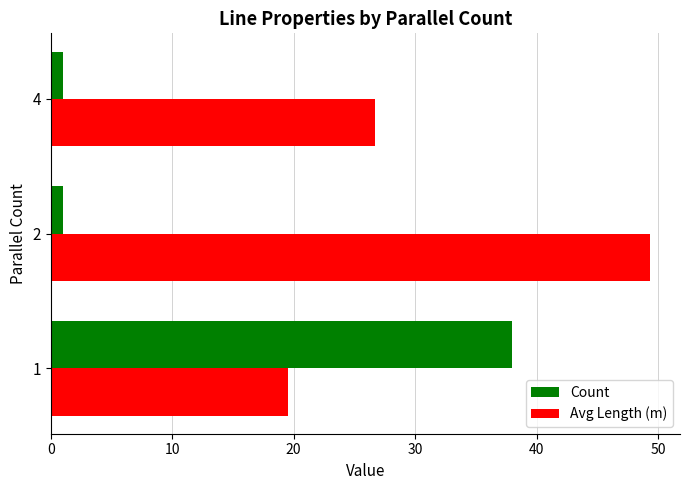

Rank the series at 1 from lowest to highest value.

Avg Length (m), Count